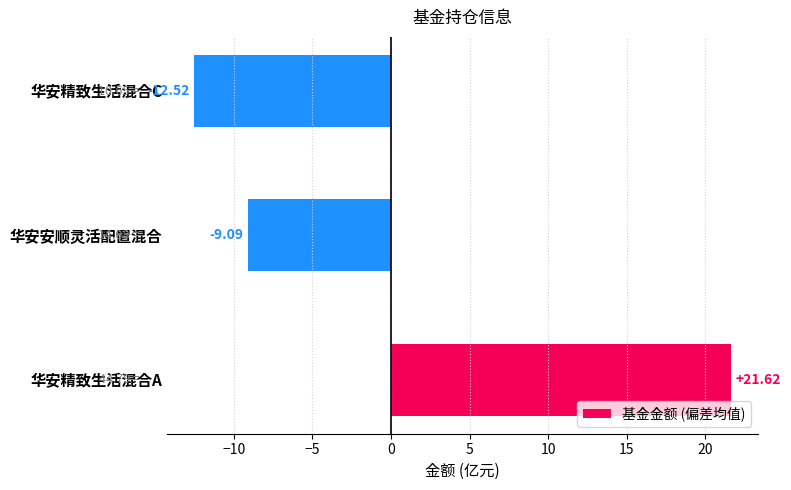

Between 华安精致生活混合C and 华安安顺灵活配置混合, which is larger?

华安安顺灵活配置混合